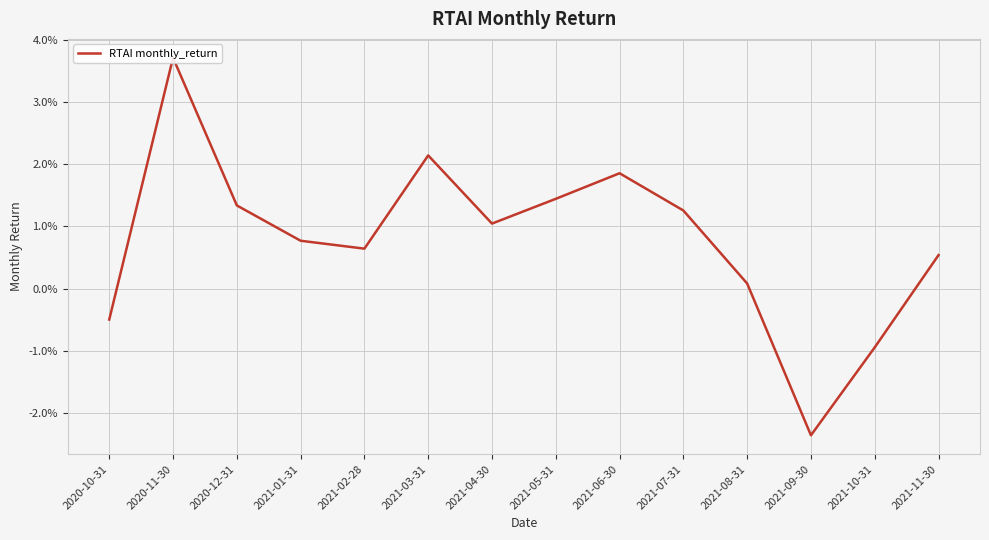

What is the sum of all values?

0.1